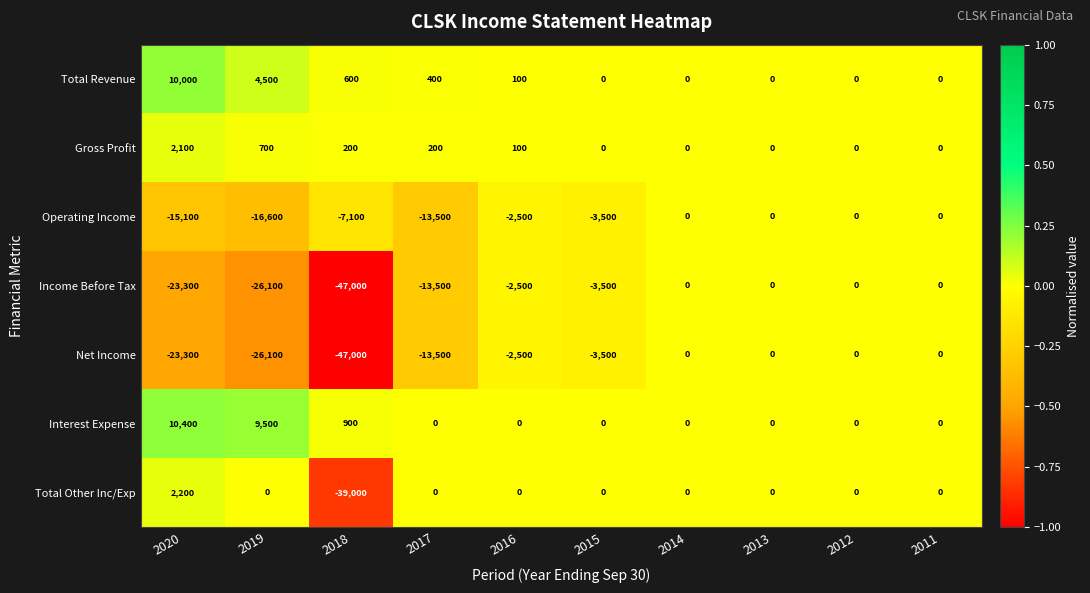

What is the total value across all series at 2020?

-37000